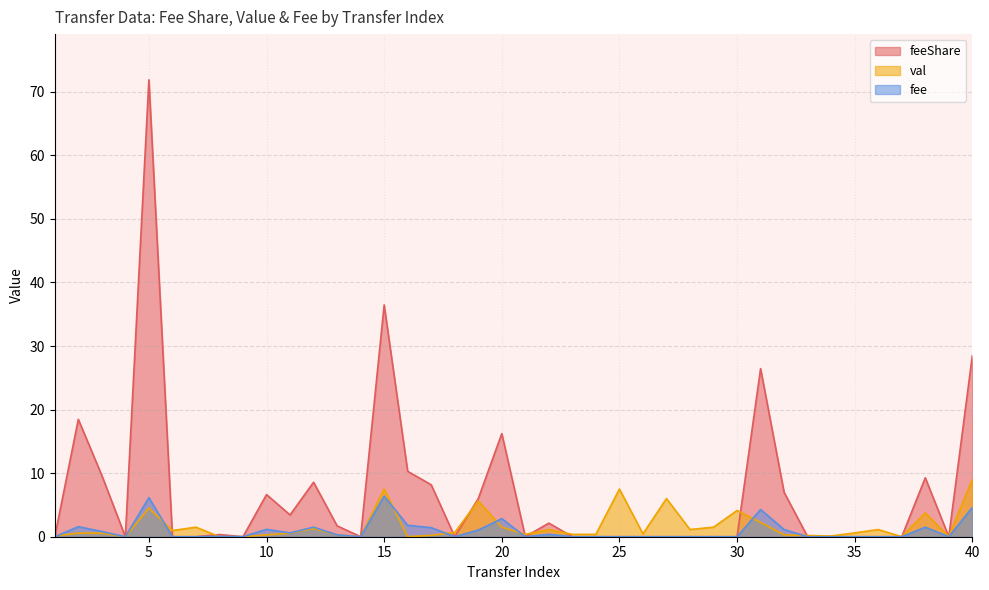

How many values in the feeShare series exceed 0?

18